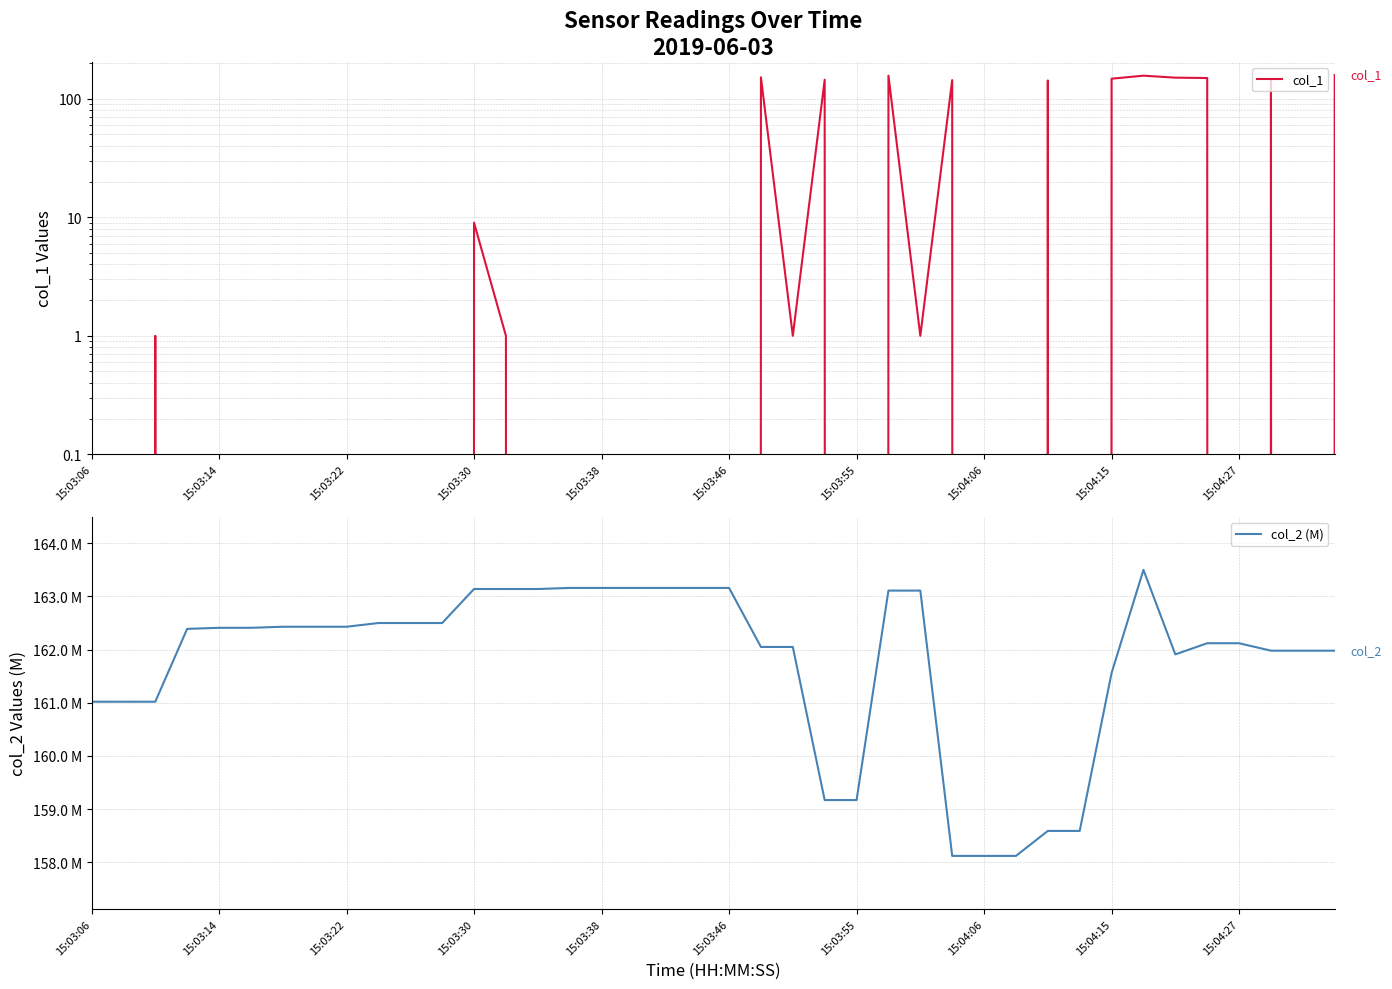

Where is col_1 nearest to the value 79?

30